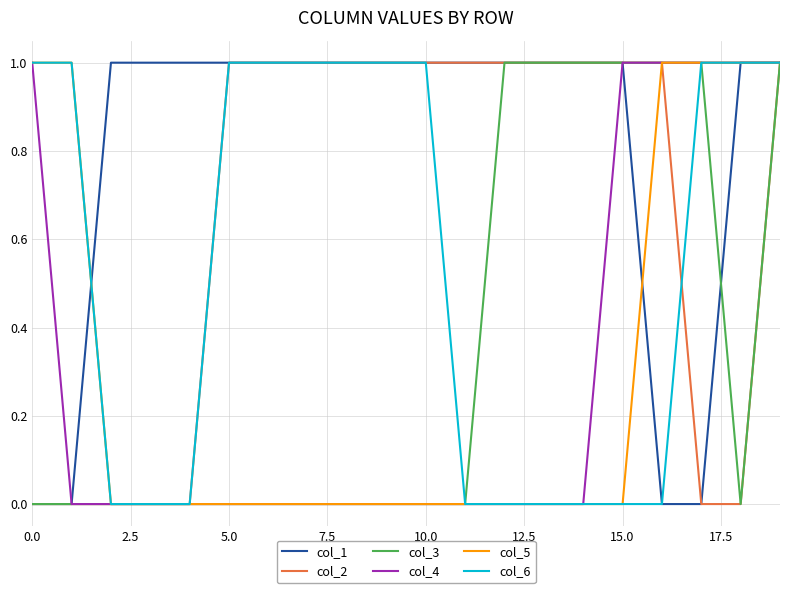

What is the label of the 18th point from the left?

17